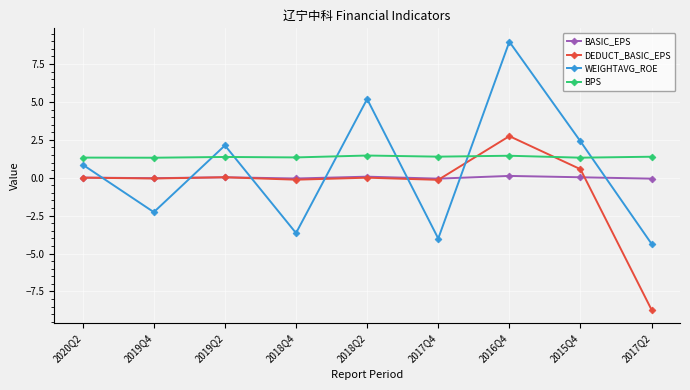

How many values in the WEIGHTAVG_ROE series exceed 0?

5